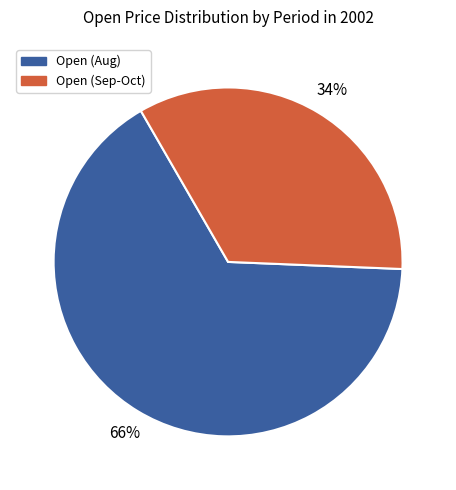

Does any single category account for the majority?

Yes